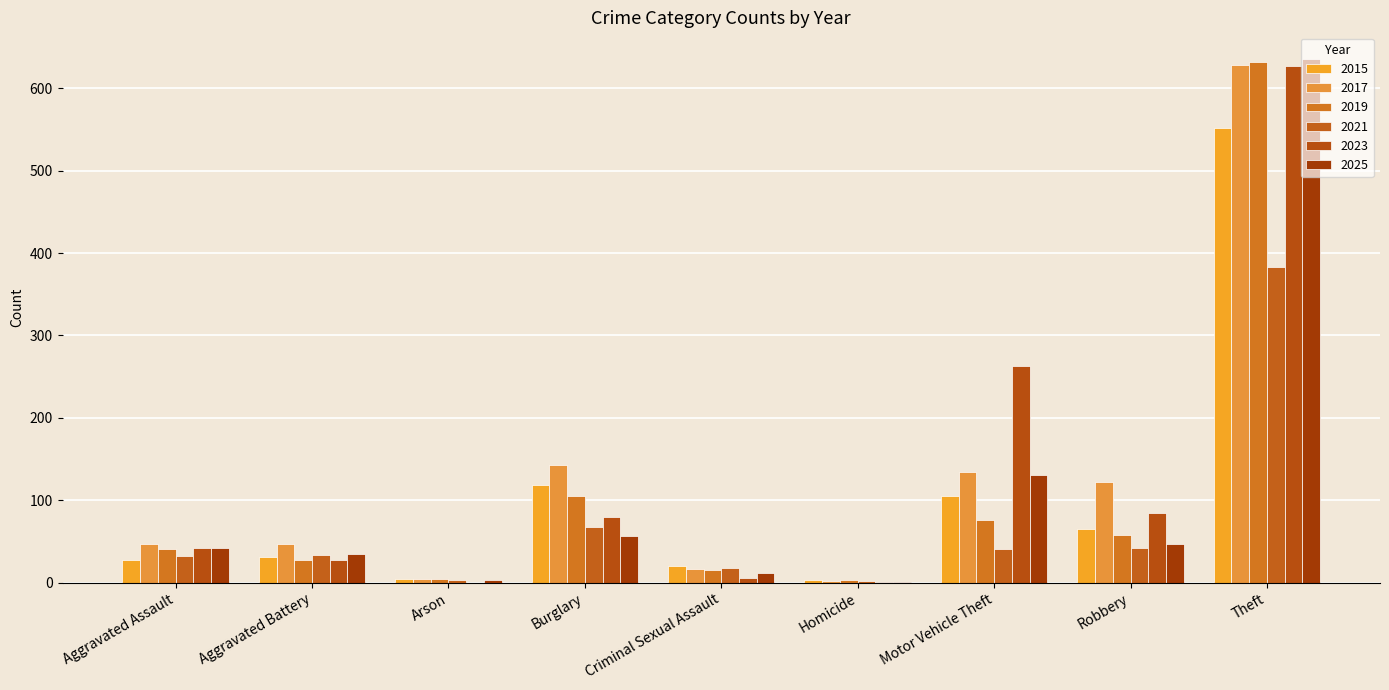

Is it true that 2019 equals 2 at Arson?

False